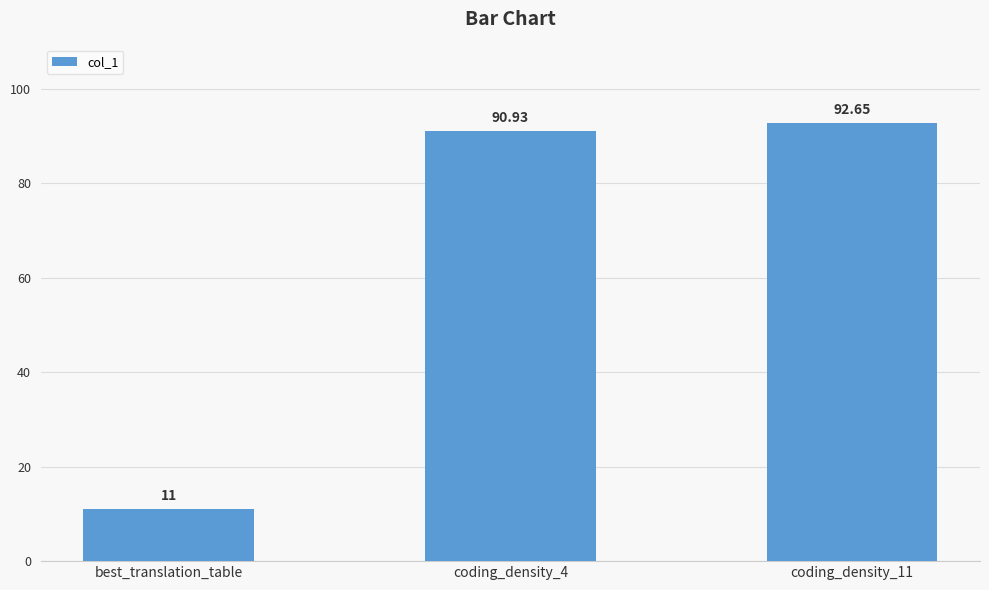

What is the value of the 3rd bar from the left?

92.7